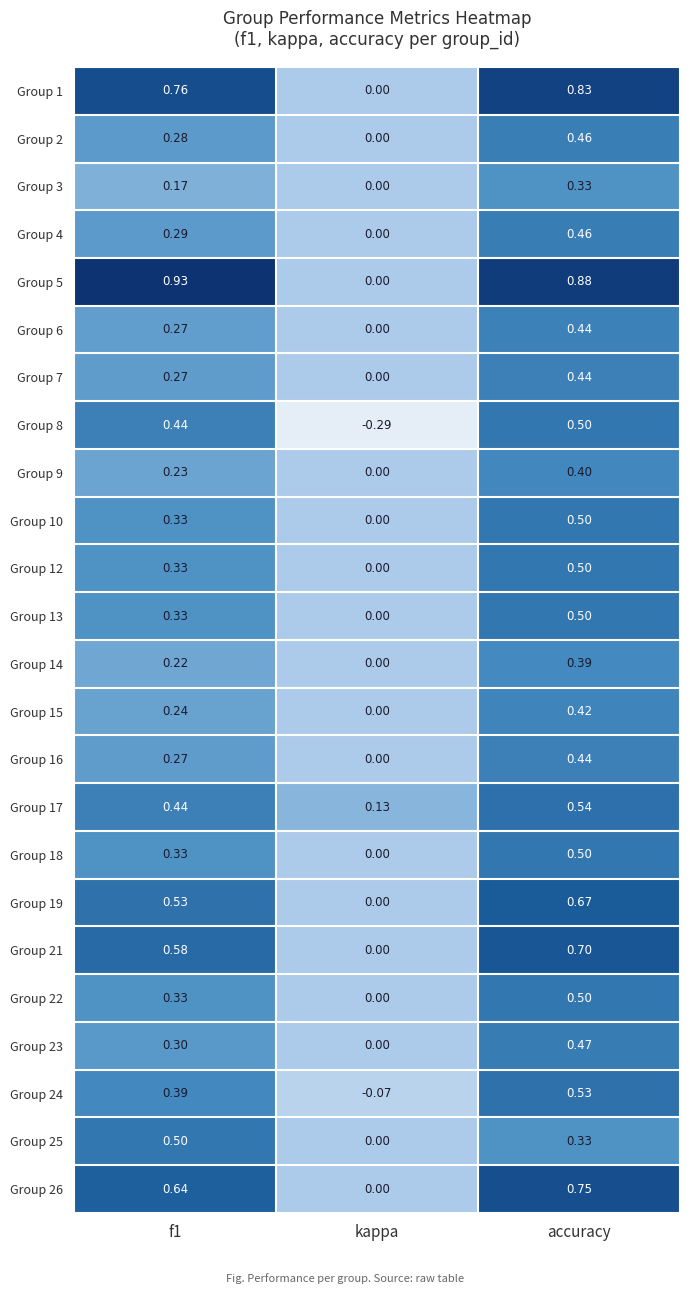

At which label does Group 26 reach its peak?

accuracy